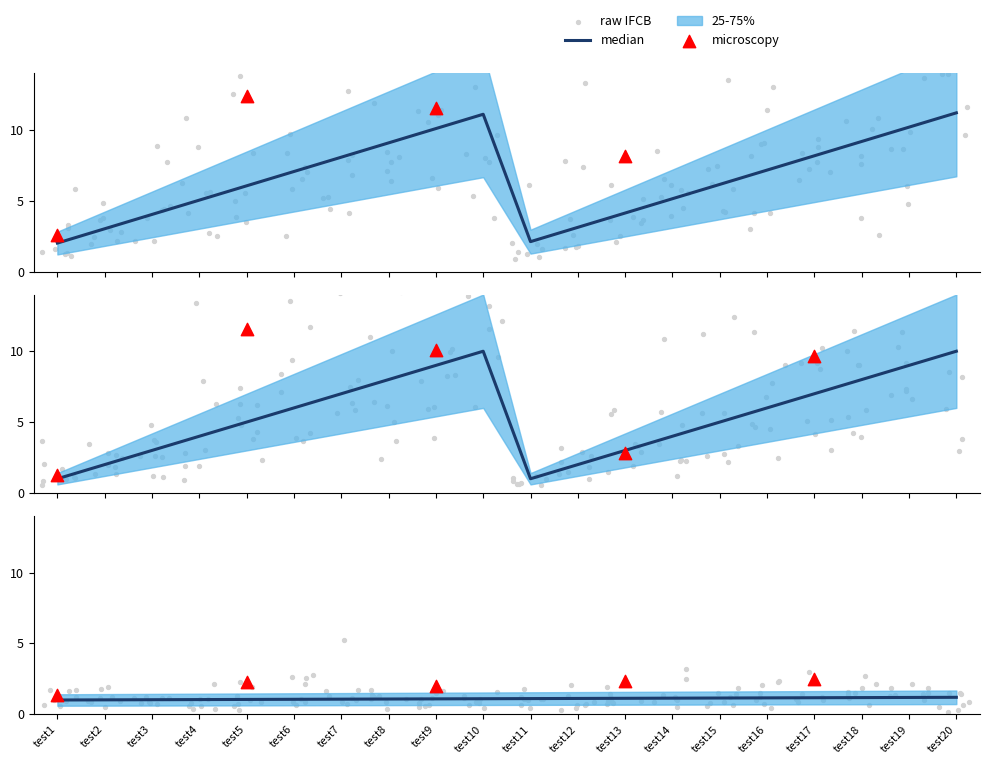

What is the total value across all series at test7?

16.1